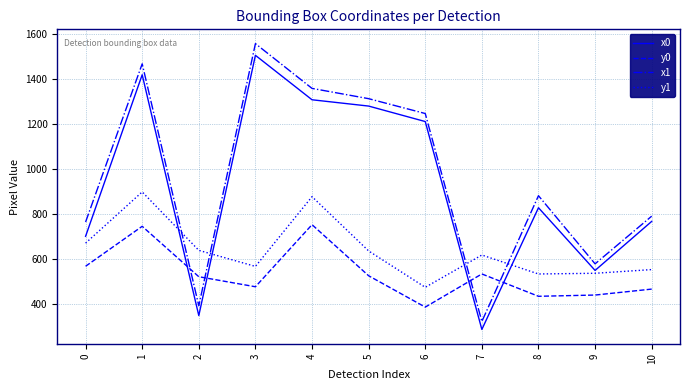

What is the maximum value for y1?

899.2